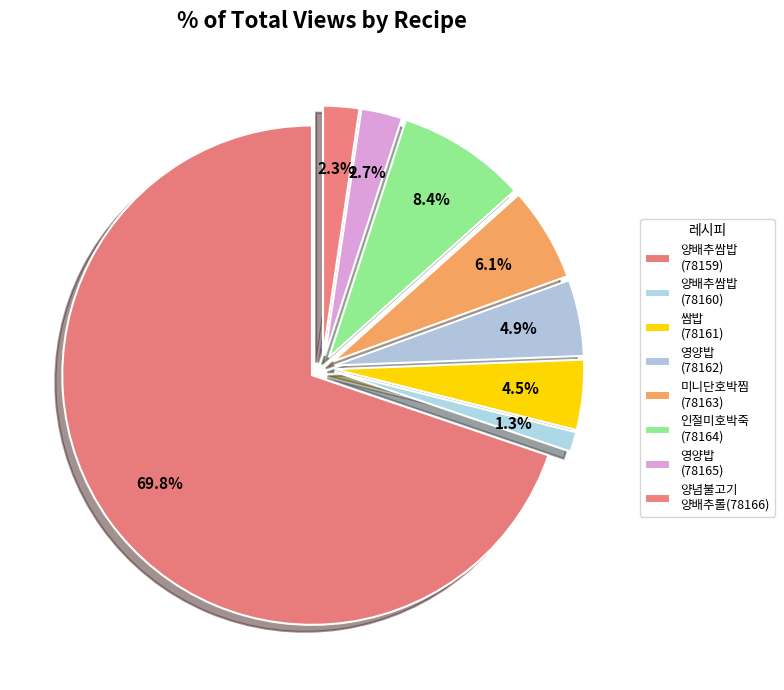

Rank the categories by value from highest to lowest.

양배추쌈밥(78159), 인절미호박죽(78164), 미니단호박찜(78163), 영양밥(78162), 쌈밥(78161), 영양밥(78165), 양념불고기양배추롤(78166), 양배추쌈밥(78160)